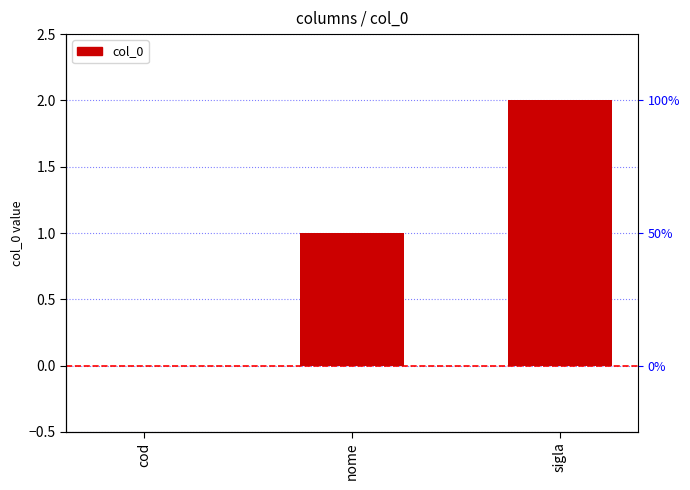

Reading right to left, extract all data points from this chart.

2	1	0